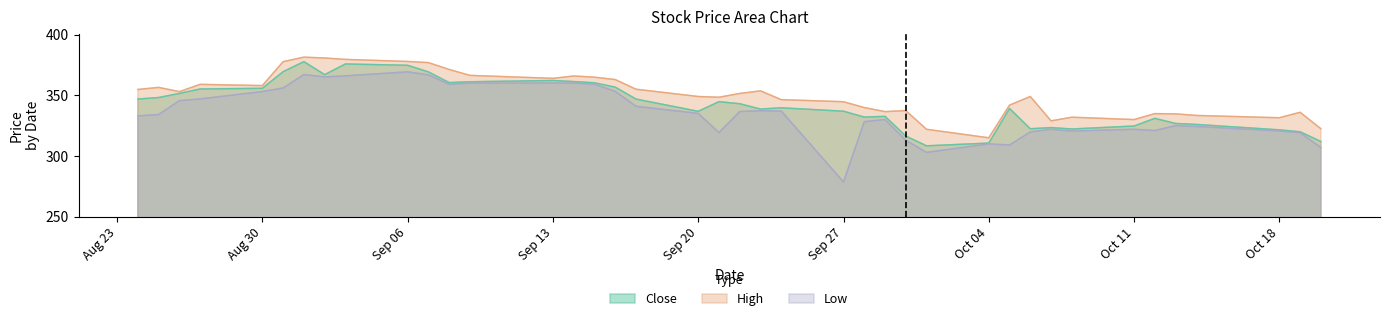

Which label corresponds to the largest value in the chart?

2021-09-01